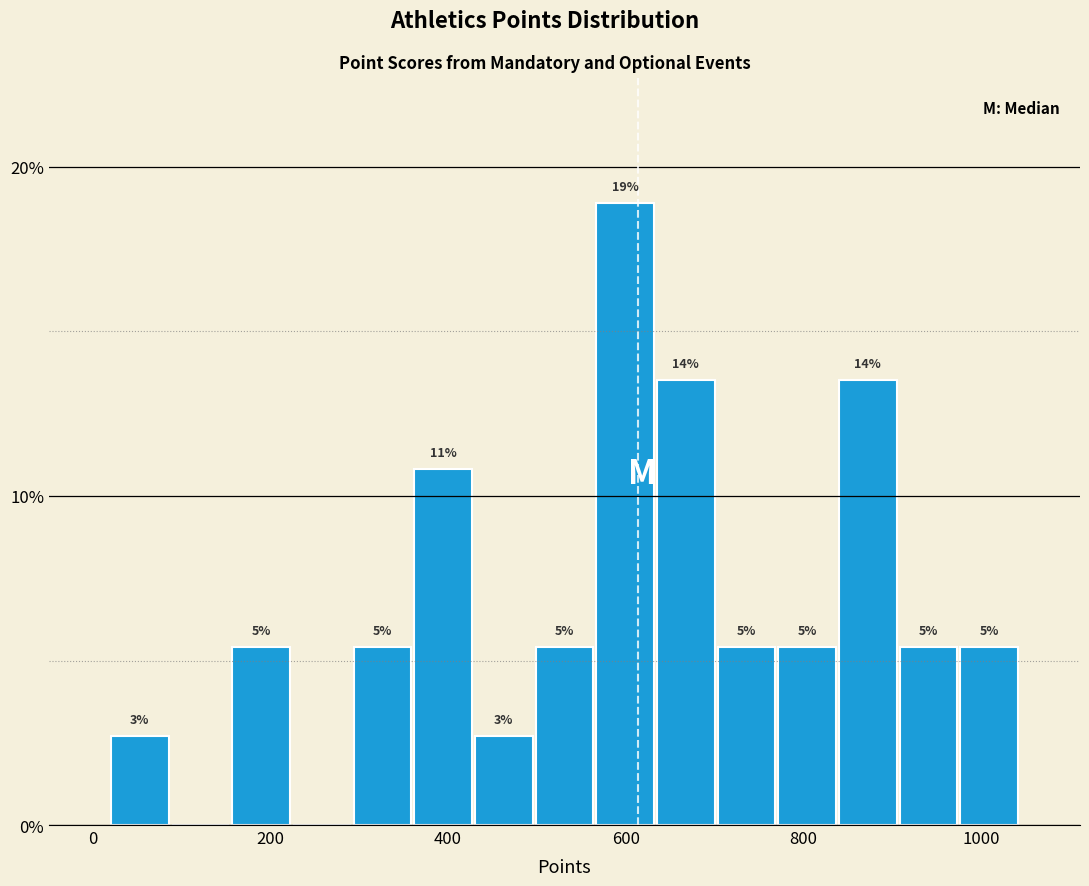

Read against the x-axis, roughly where is the centre of the tallest bar?

600